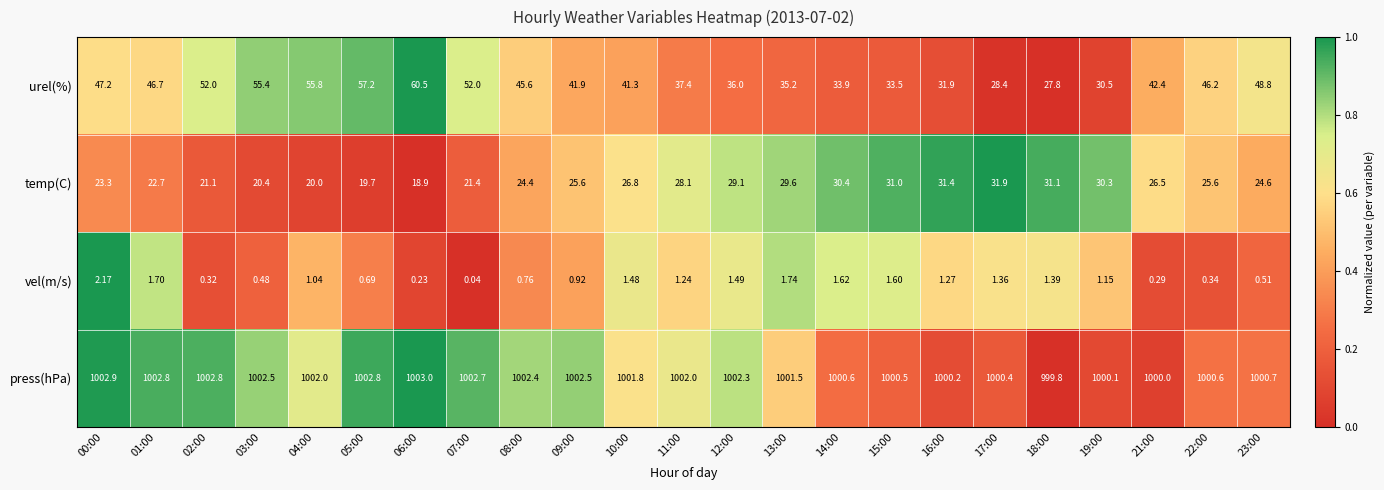

Count the number of categories in the chart.

23